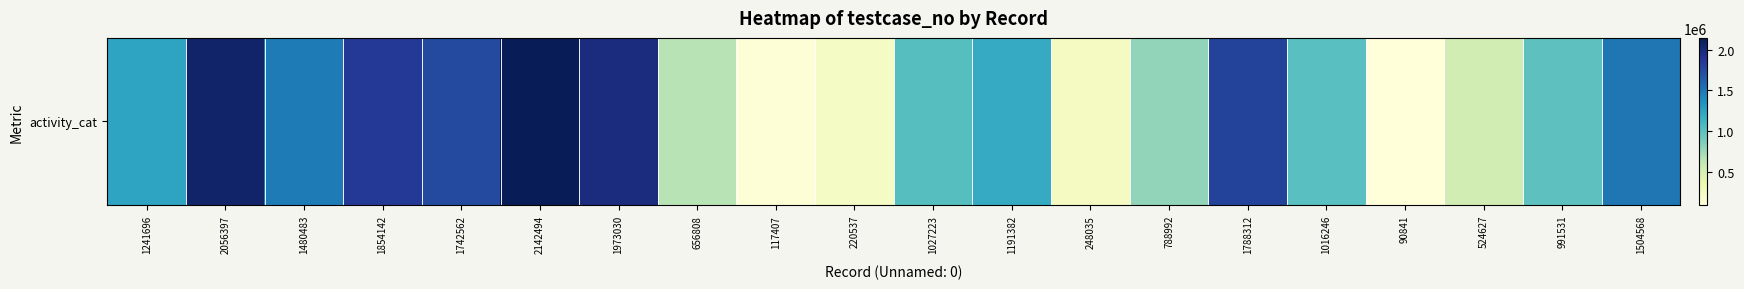

What is the difference between the maximum and minimum values?

2051653